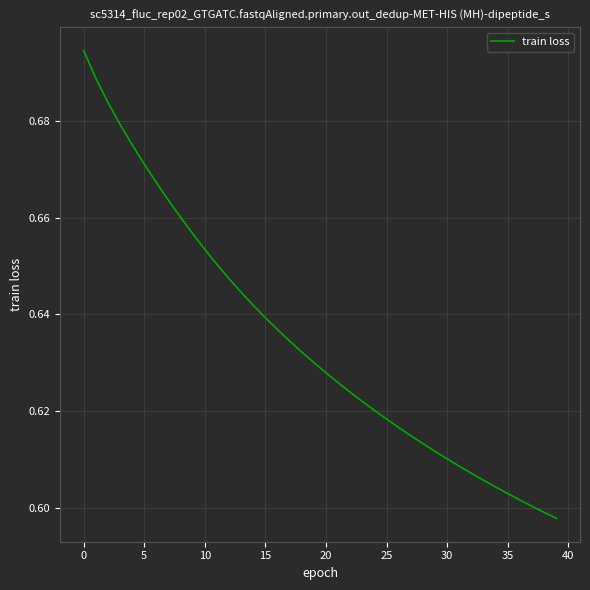

How many lines are shown in the chart?

1